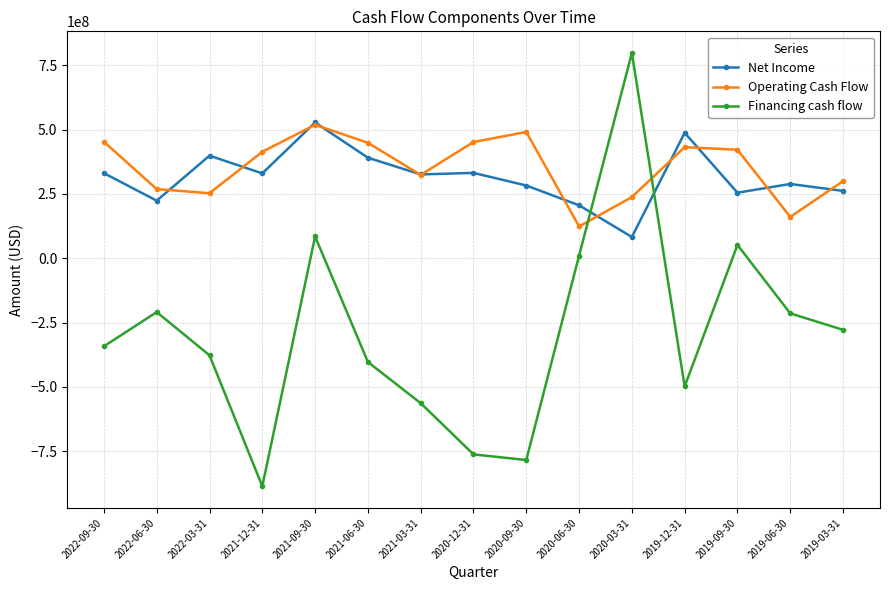

After their last crossing, which series has the higher values: Operating Cash Flow or Financing cash flow?

Operating Cash Flow